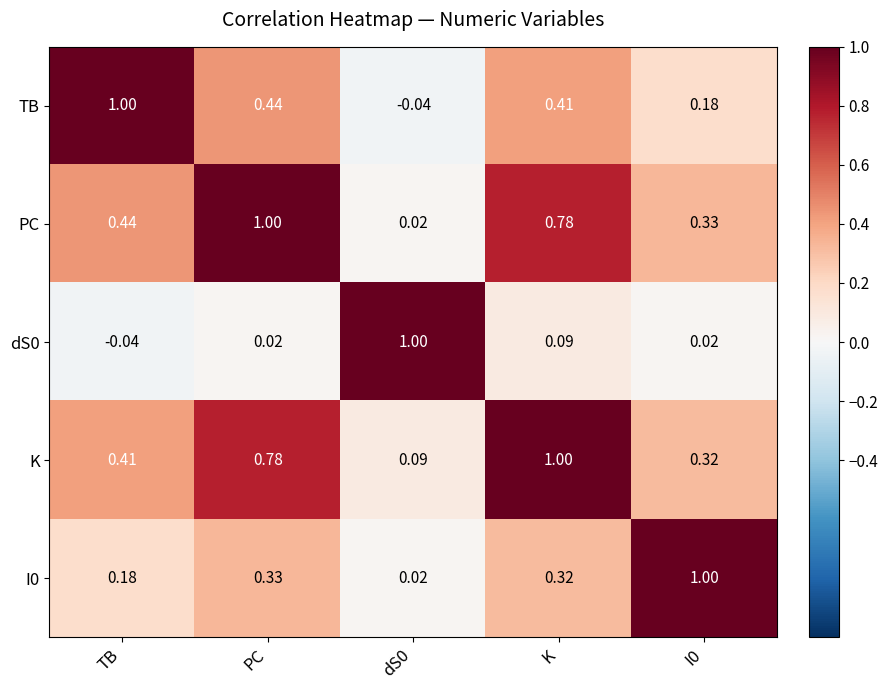

Is the value of K at I0 greater than the value of I0 at TB?

Yes